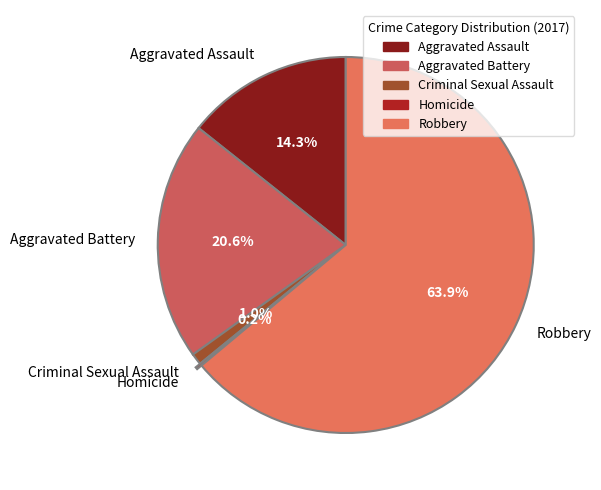

To the nearest percent, what portion does Criminal Sexual Assault represent?

1%